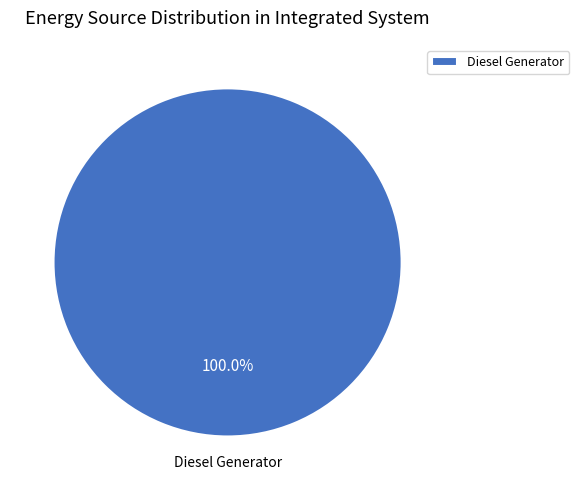

Rank the categories by value from lowest to highest.

Diesel Generator